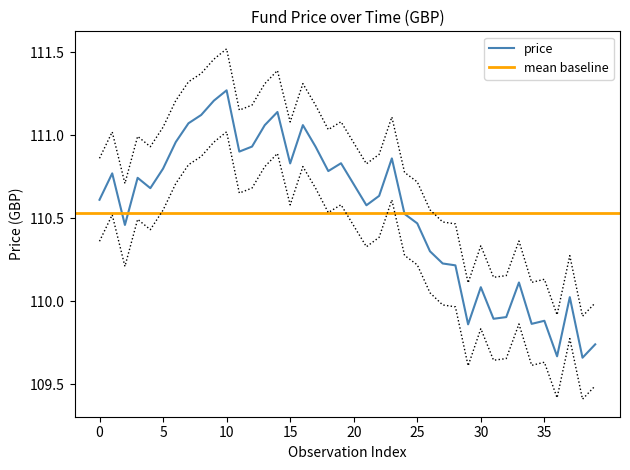

Reading left to right, extract all data points from this chart.

110.6	110.8	110.5	110.7	110.7	110.8	111.0	111.1	111.1	111.2	111.3	110.9	110.9	111.1	111.1	110.8	111.1	110.9	110.8	110.8	110.7	110.6	110.6	110.9	110.5	110.5	110.3	110.2	110.2	109.9	110.1	109.9	109.9	110.1	109.9	109.9	109.7	110.0	109.7	109.7